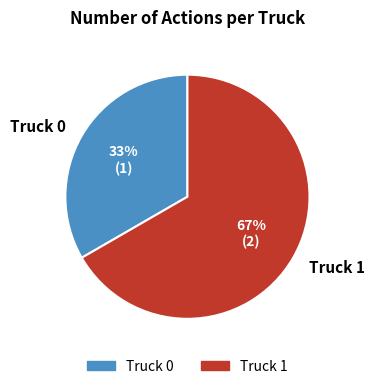

Between Truck 0 and Truck 1, which is larger?

Truck 1